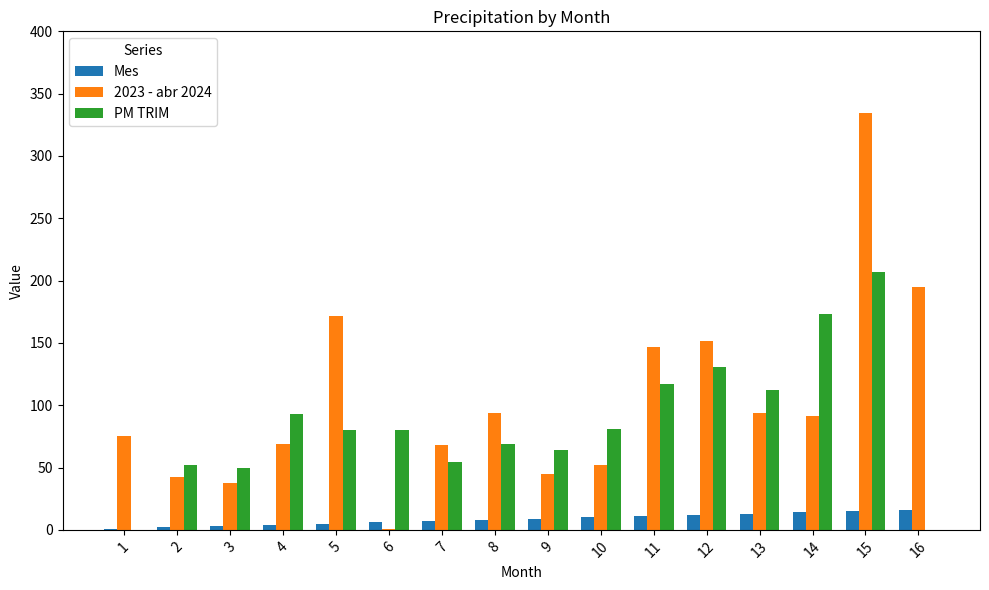

Which series changed the most between 1 and 7?

PM TRIM